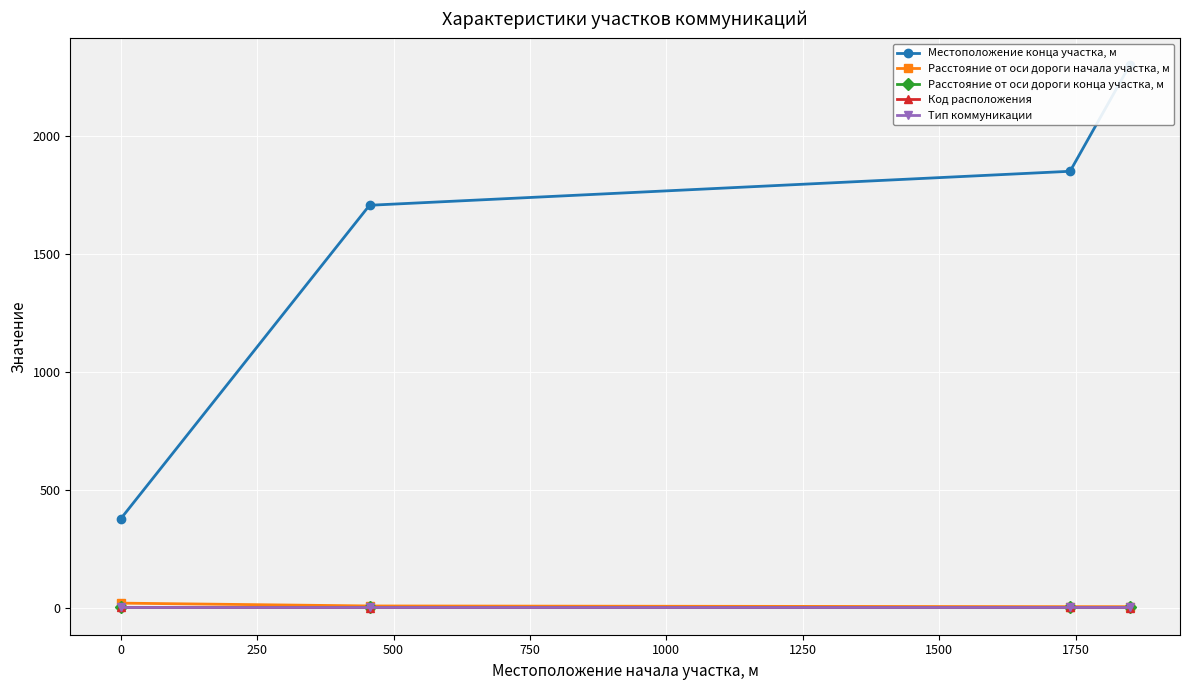

True or false: Расстояние от оси дороги конца участка, м and Расстояние от оси дороги начала участка, м cross at least once.

False